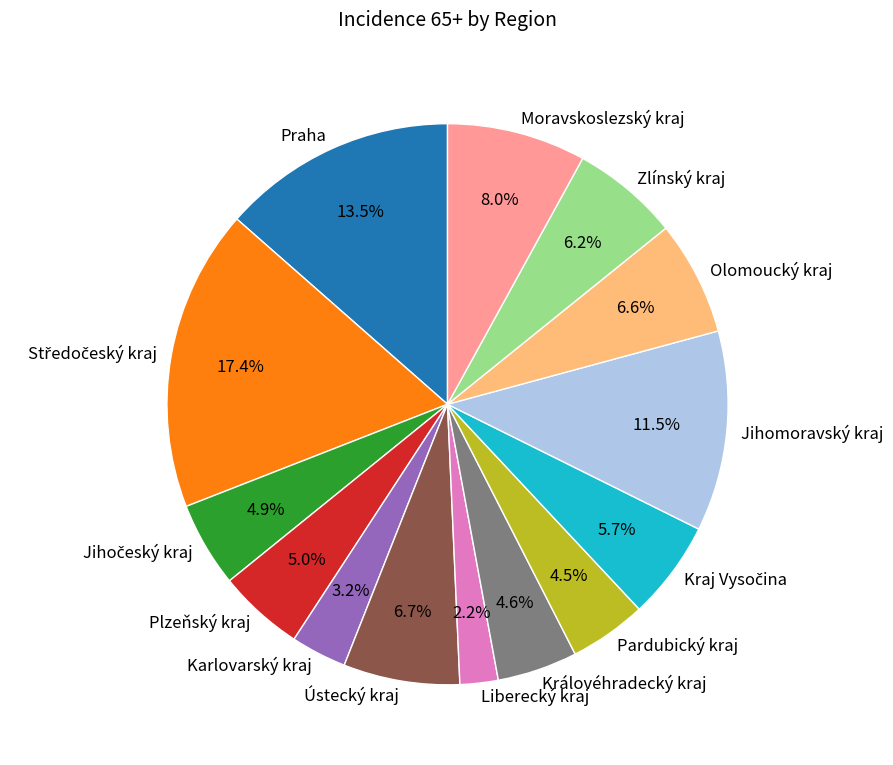

To the nearest percent, what is the difference between the largest and smallest slice percentages?

15%